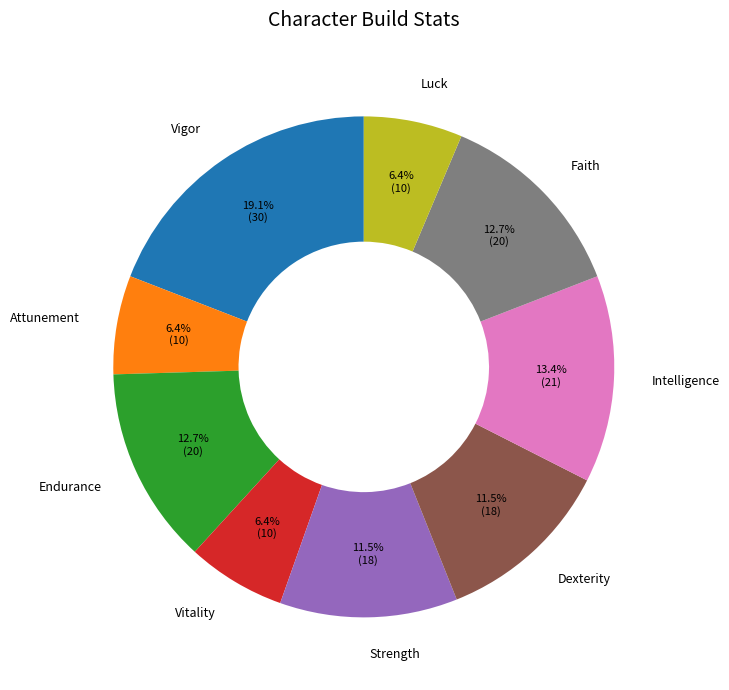

What is the ratio of the value at Vitality to the value at Luck?

1.0